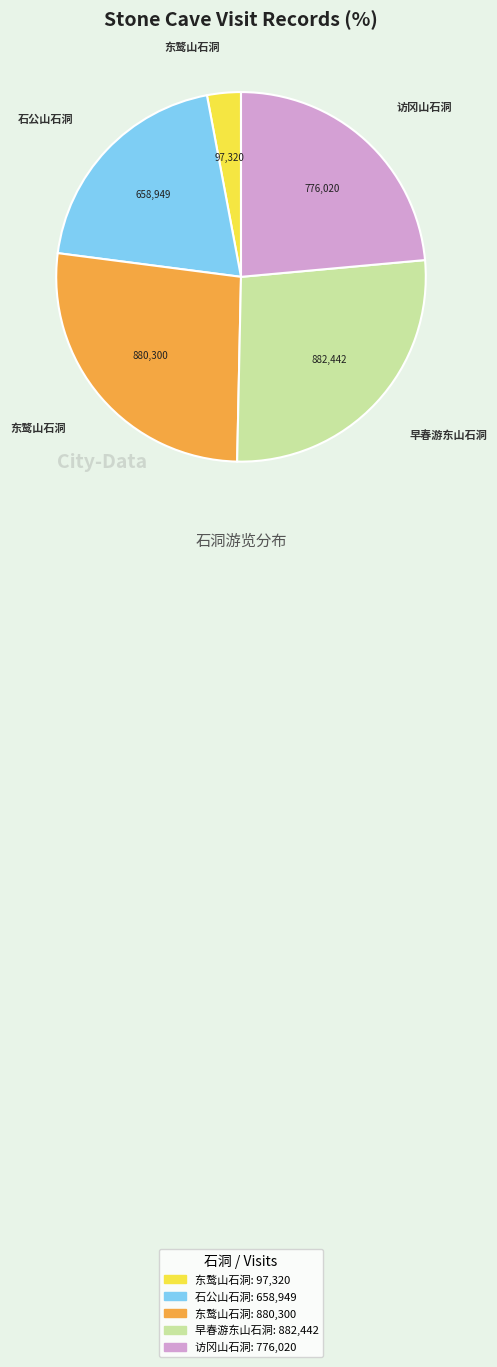

Is there a majority slice in this chart?

No